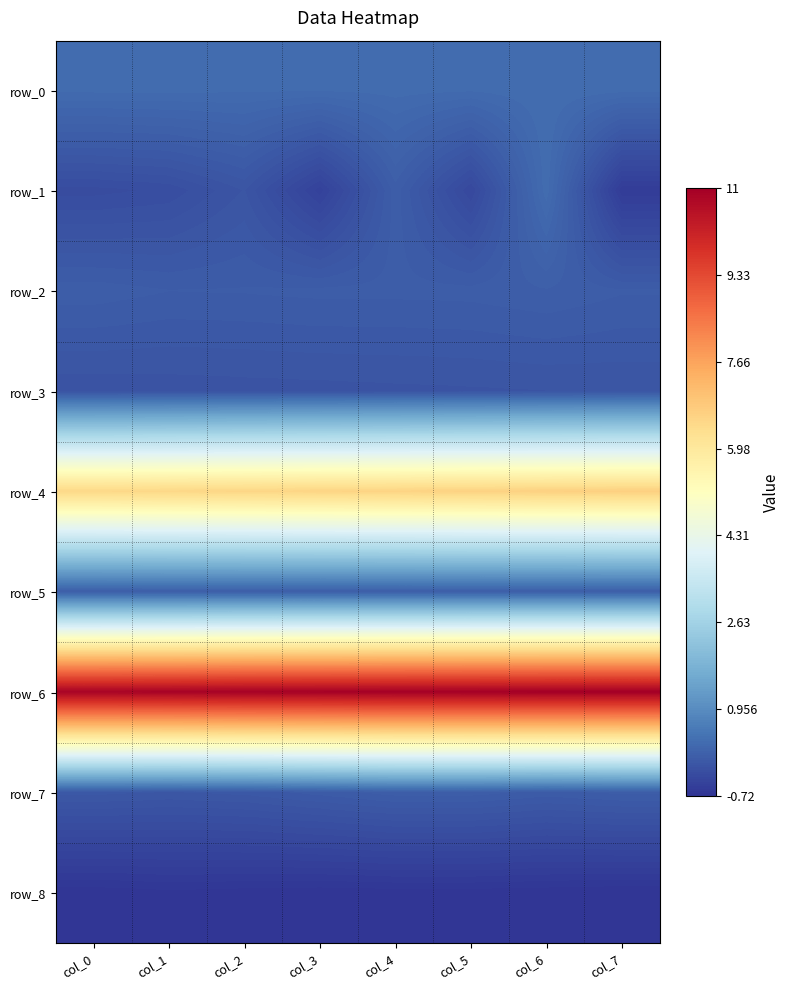

Which series has the widest spread of values?

row_1